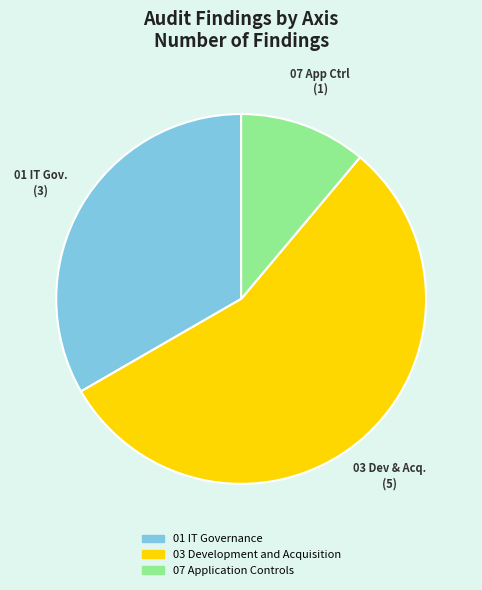

The 01 IT Governance slice represents 33% of the pie. True or false?

True